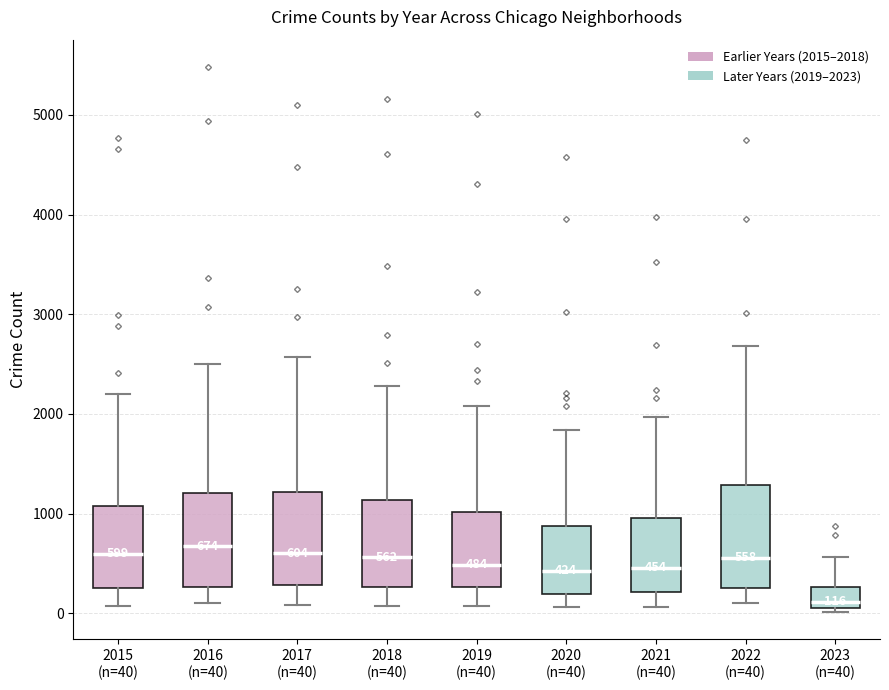

Which box's median line is the lowest?

2023 (n=40)